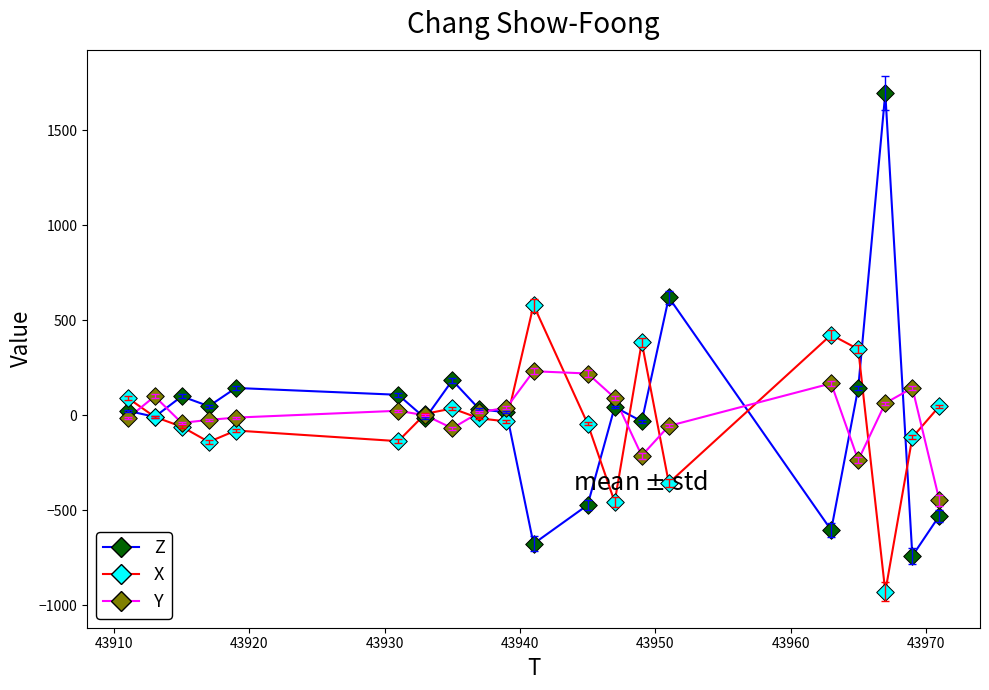

What is the minimum value shown in the chart?

-928